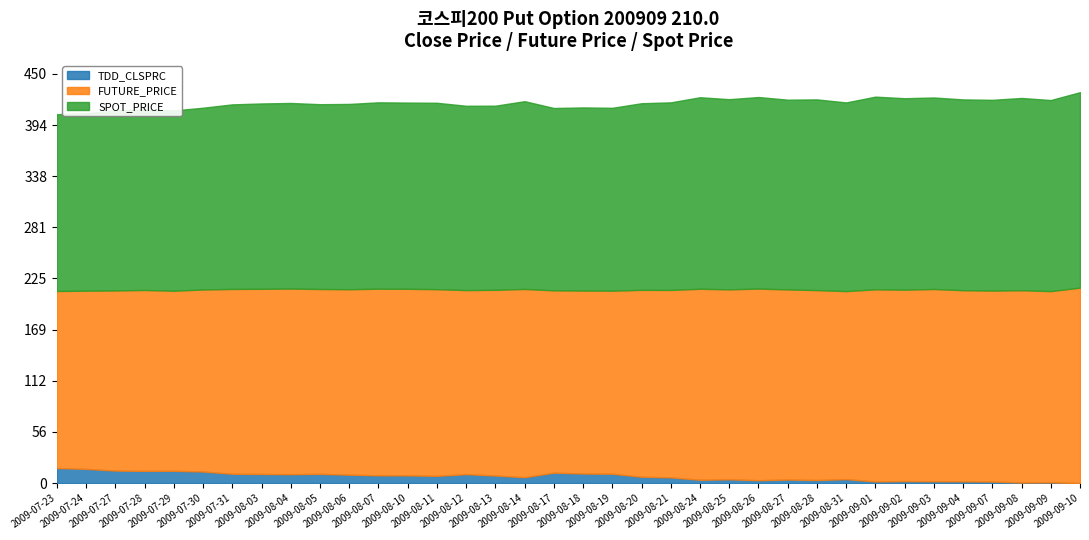

The SPOT_PRICE series shows 46.1 at 2009-08-27. True or false?

False